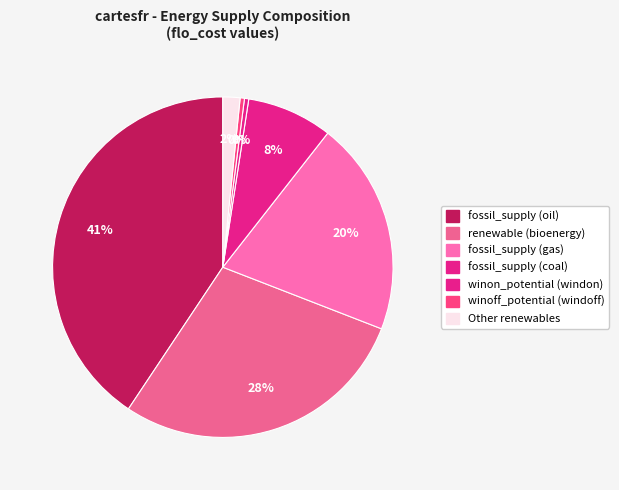

Count the number of slices in the pie.

7